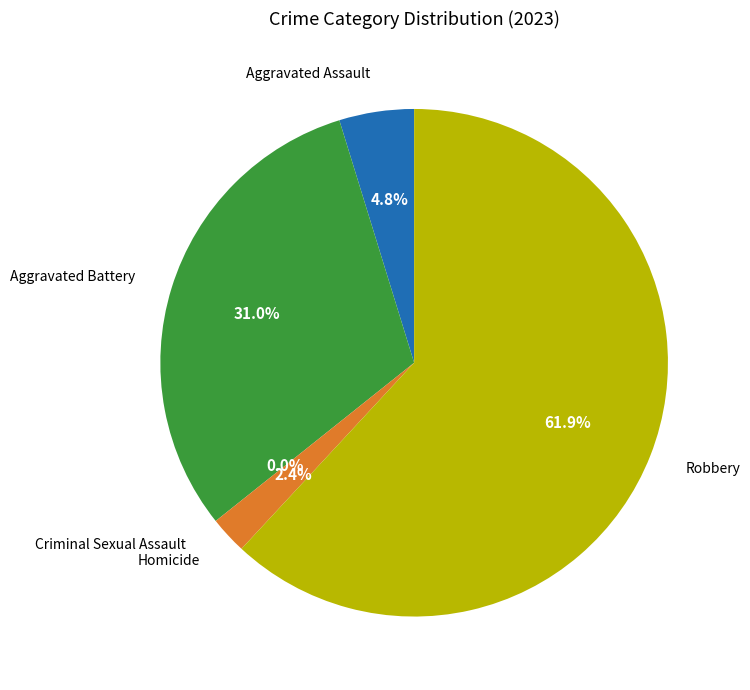

To the nearest percent, what is the difference between the Robbery and Criminal Sexual Assault slice percentages?

62%